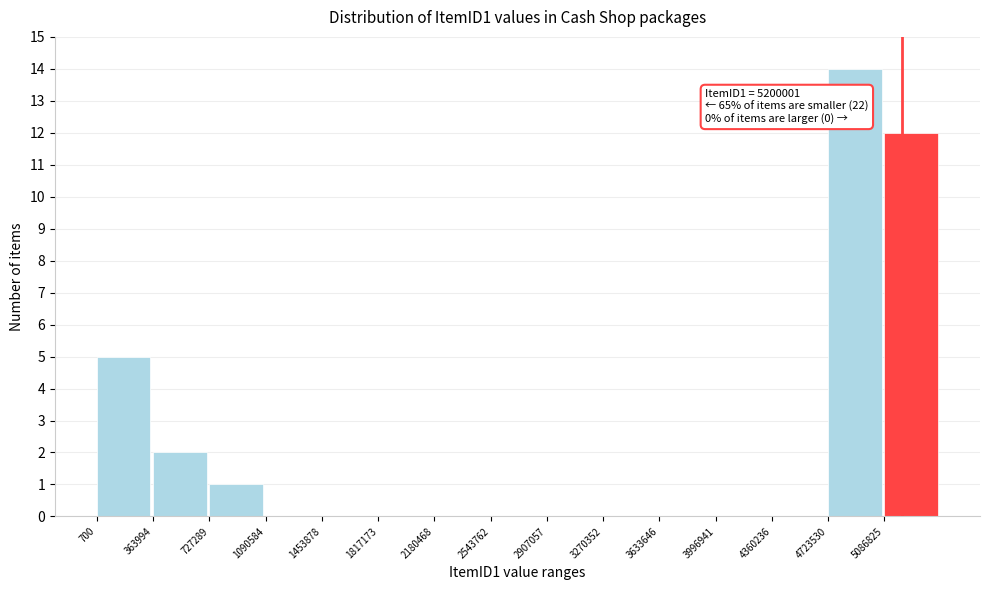

Which range on the x-axis has the tallest bar?

4700000 to 5100000